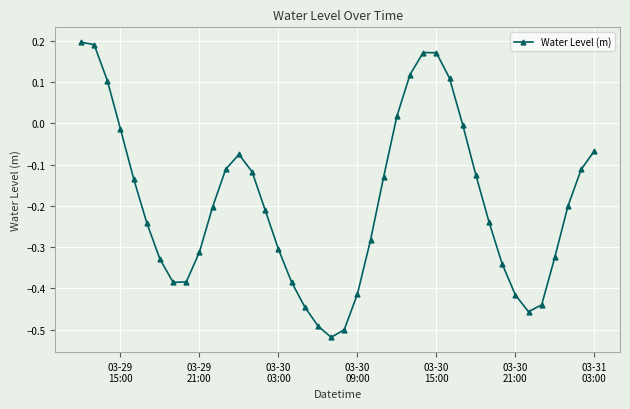

How many interior local valleys (lower than both neighbors) does the data have?

3